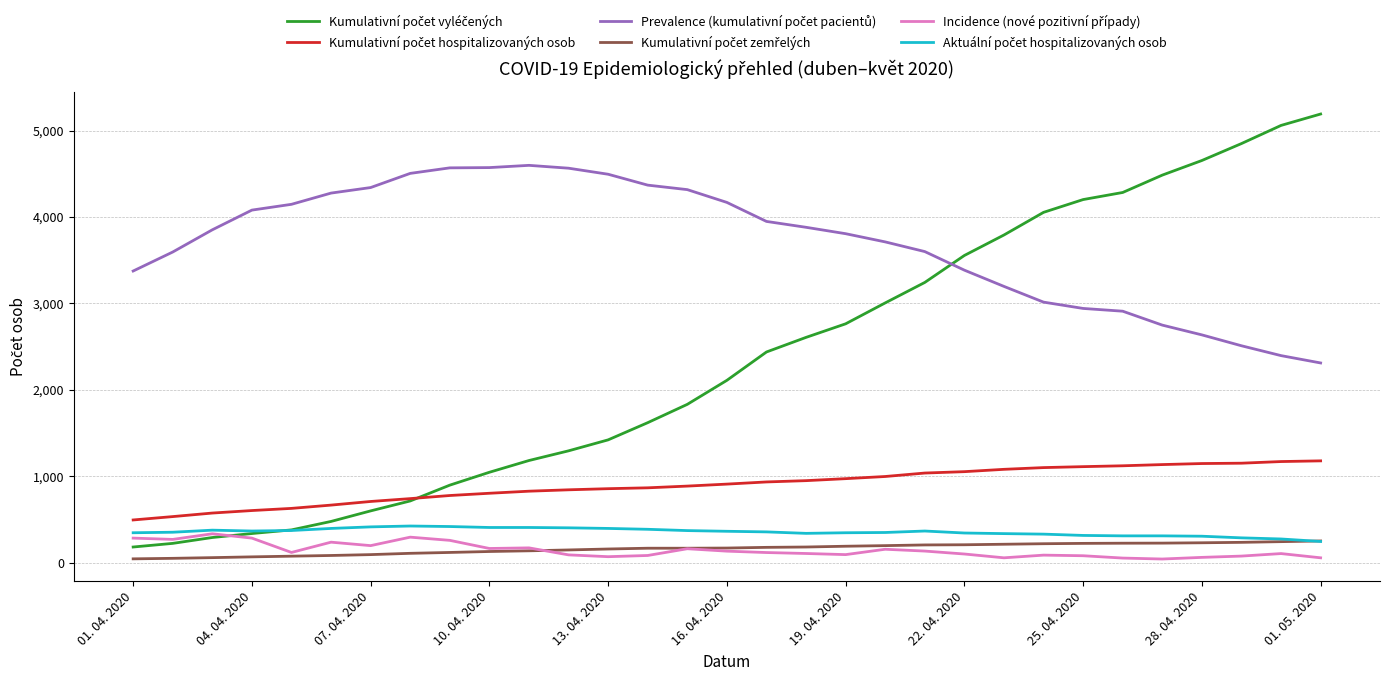

What is the maximum value shown in the chart?

5191